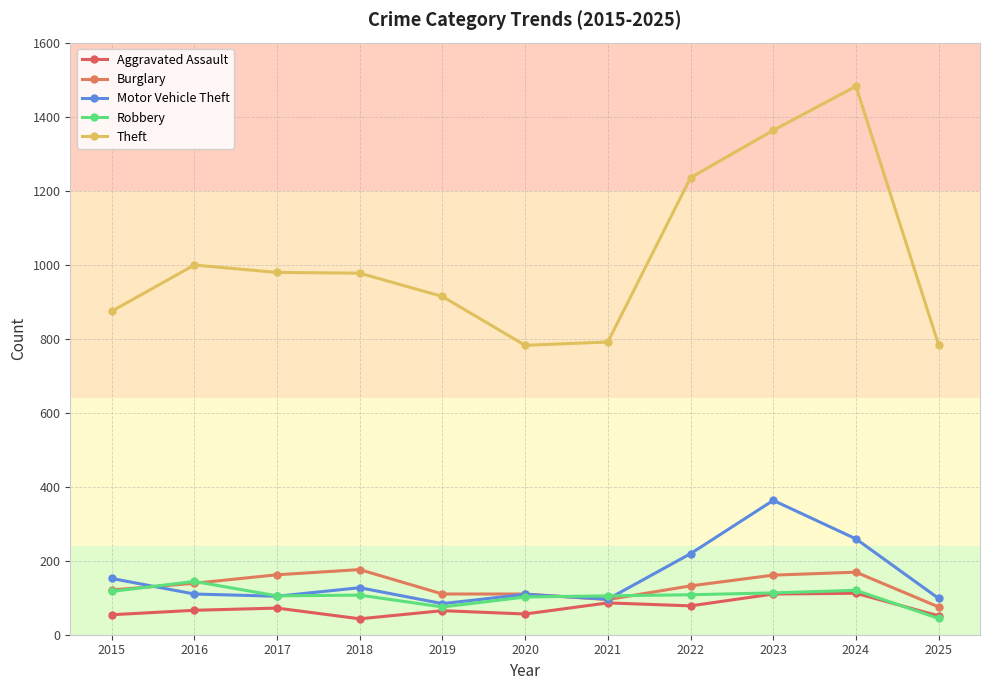

List the labels in order of Robbery value, smallest first.

2025, 2019, 2020, 2017, 2021, 2018, 2022, 2023, 2015, 2024, 2016